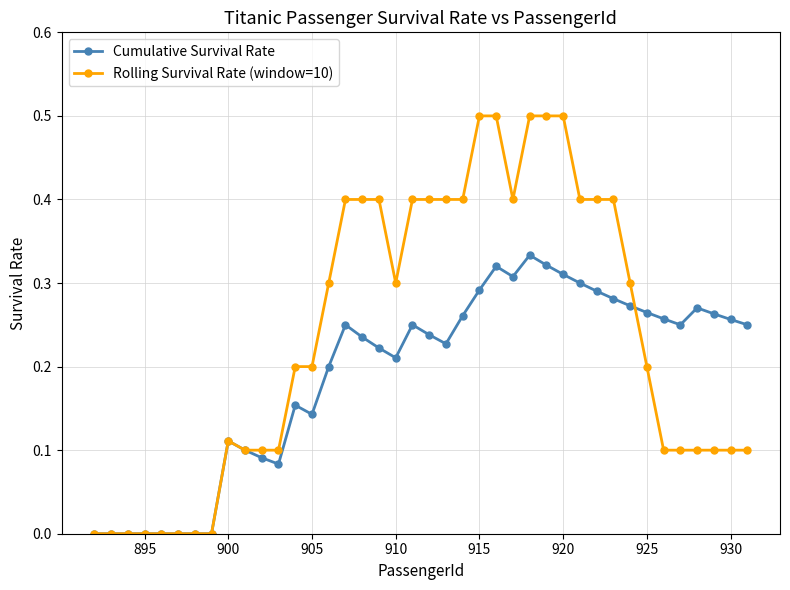

Which series has the largest total across all categories?

Rolling Survival Rate (window=10)